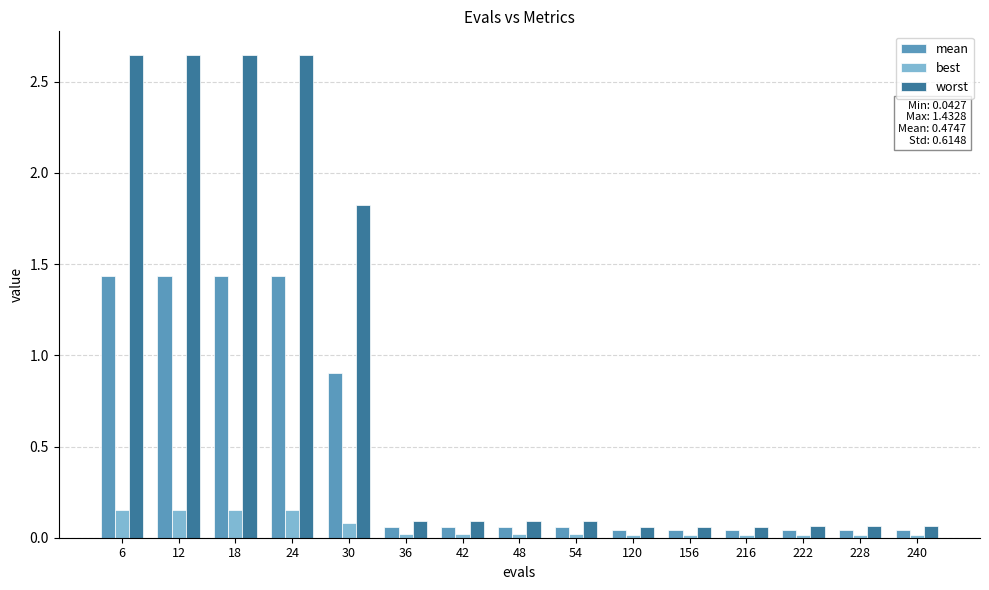

What are all the series names shown in the legend?

mean, best, worst